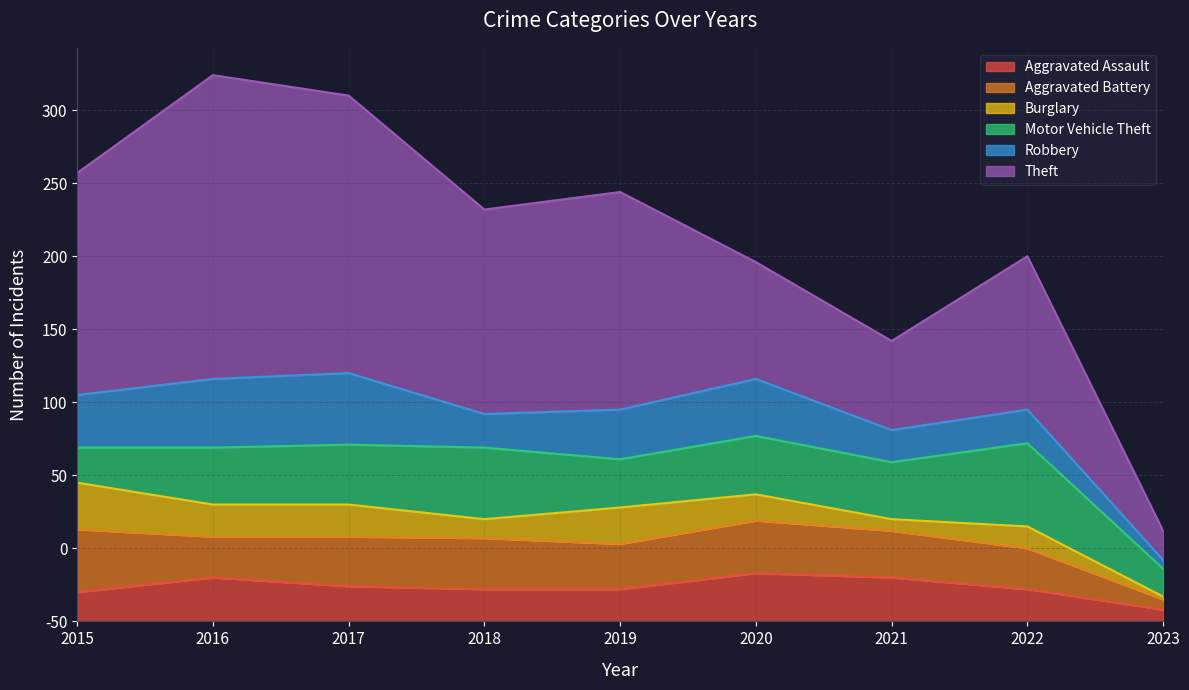

Which label corresponds to the largest value in the chart?

2016